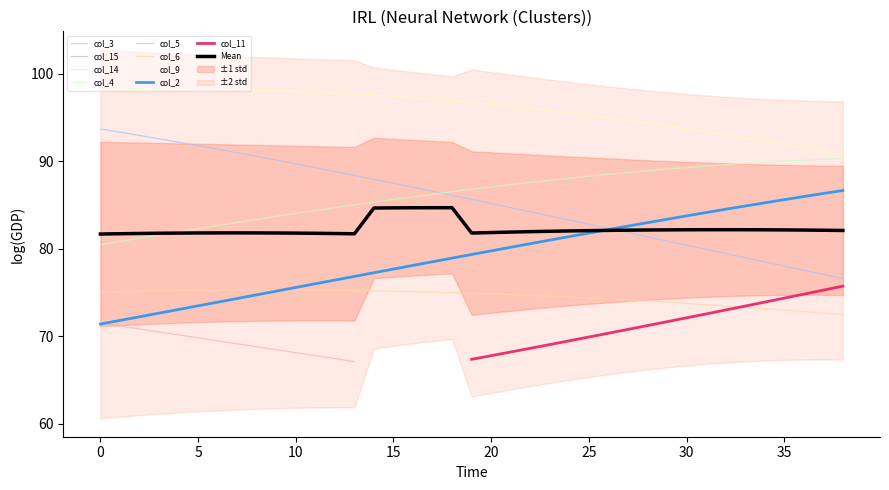

What is the total value across all series at 16?

423.4